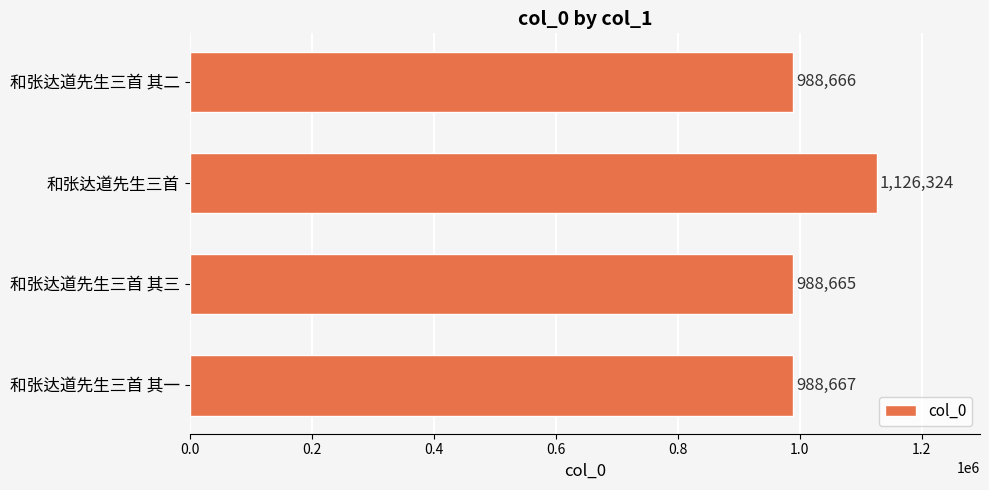

What is the greatest value displayed?

1126324